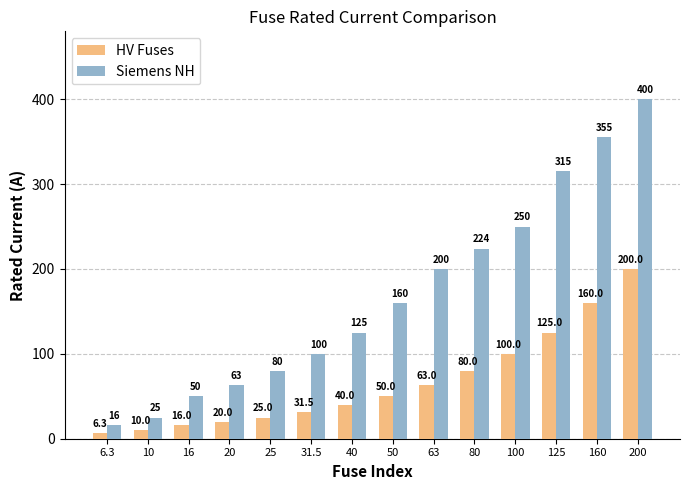

Rank the series at 80 from lowest to highest value.

HV Fuses, Siemens NH